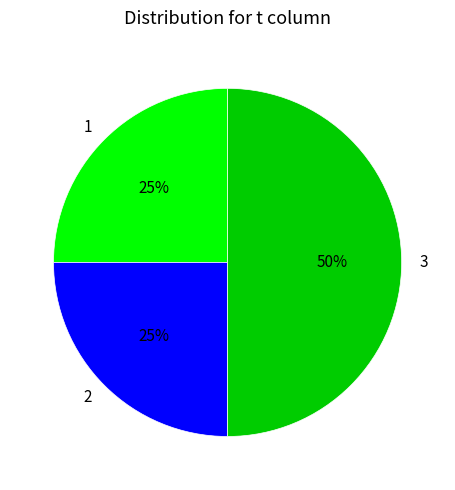

To the nearest percent, what is the average slice percentage?

33%